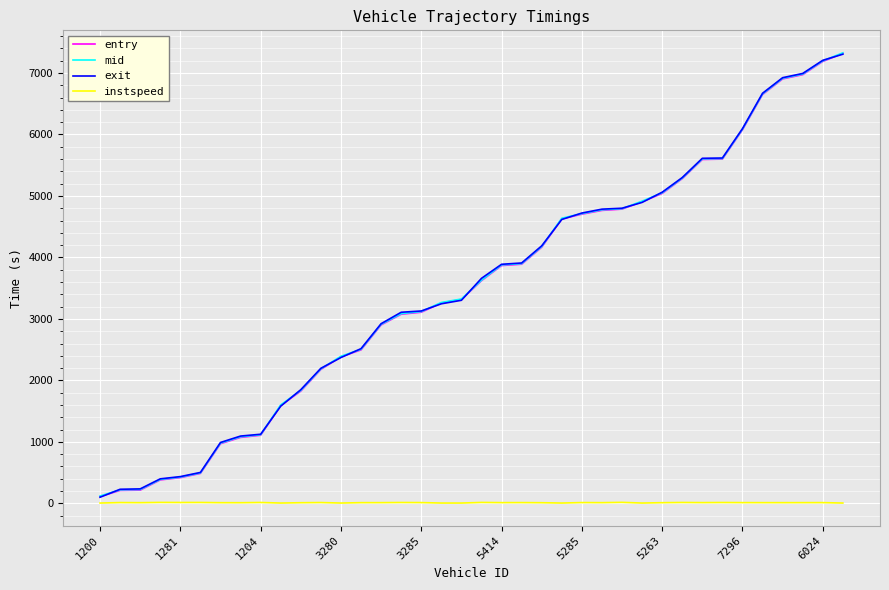

Count the number of data series in this chart.

4